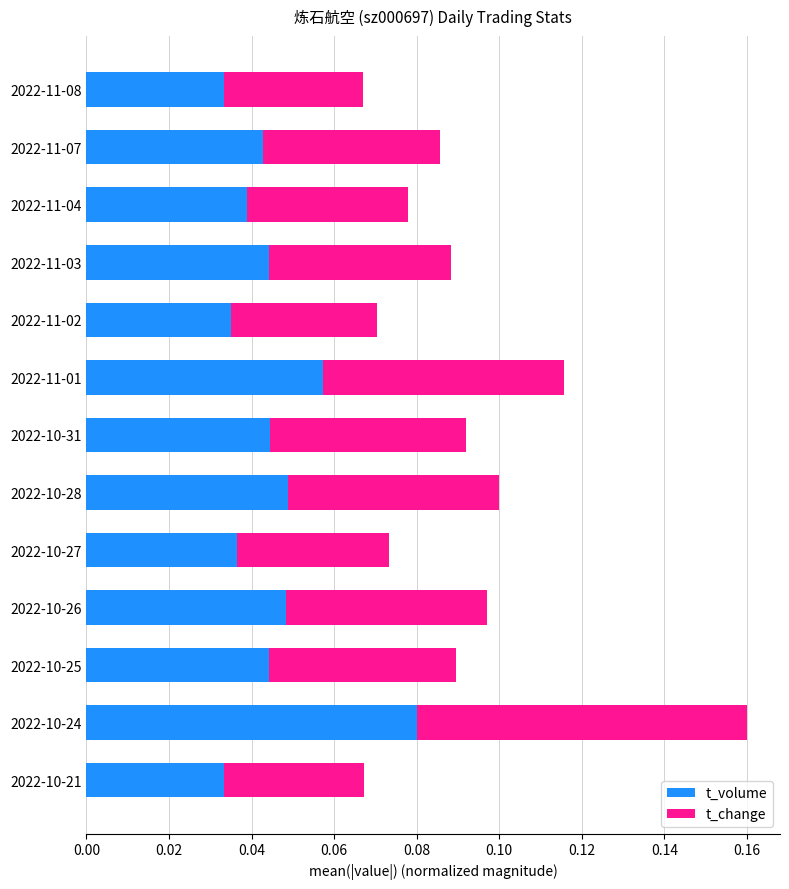

At which category is the sum across all series the highest?

2022-10-24